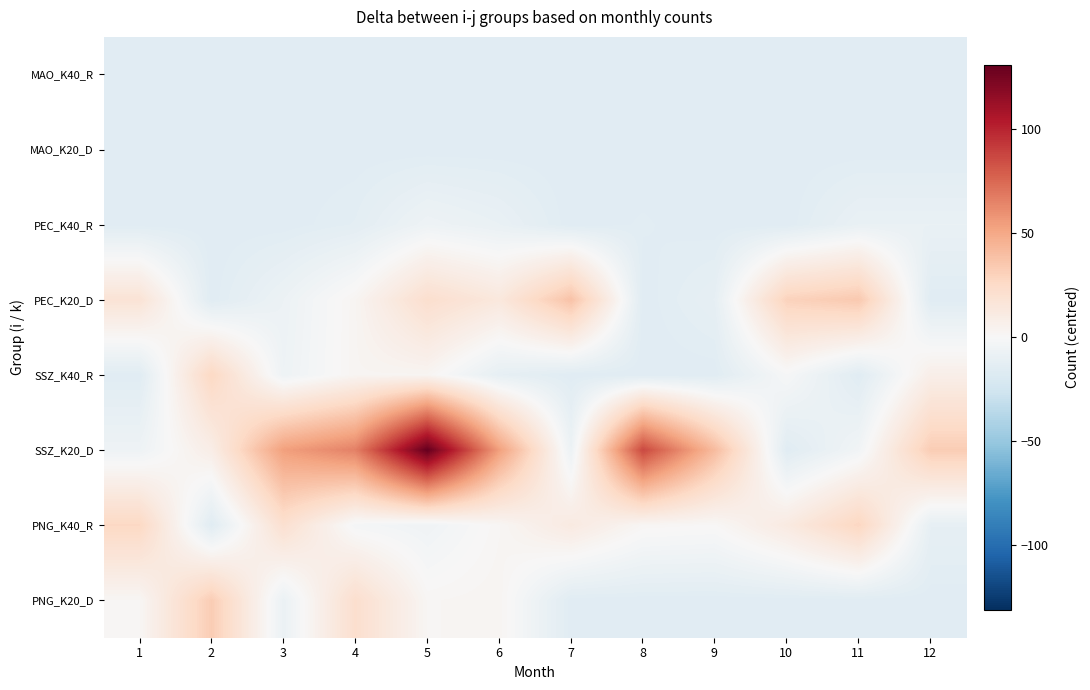

Reading right to left, transcribe all the data shown in this chart.

MAO_K40_R: 12=-15.1	11=-15.1	10=-15.1	9=-15.1	8=-15.1	7=-15.1	6=-15.1	5=-15.1	4=-15.1	3=-15.1	2=-15.1	1=-15.1
MAO_K20_D: 12=-15.1	11=-15.1	10=-15.1	9=-15.1	8=-15.1	7=-15.1	6=-15.1	5=-15.1	4=-15.1	3=-15.1	2=-15.1	1=-15.1
PEC_K40_R: 12=-9.1	11=-9.1	10=-15.1	9=-15.1	8=-14.1	7=-15.1	6=-9.1	5=-6.1	4=-13.1	3=-15.1	2=-15.1	1=-15.1
PEC_K20_D: 12=-15.1	11=34.9	10=29.9	9=-11.1	8=-15.1	7=37.9	6=13.9	5=21.9	4=2.9	3=-7.1	2=-15.1	1=17.9
SSZ_K40_R: 12=7.9	11=-15.1	10=-1.1	9=-15.1	8=-15.1	7=-15.1	6=-11.1	5=2.9	4=2.9	3=-6.1	2=26.9	1=-15.1
SSZ_K20_D: 12=32.9	11=-4.1	10=-15.1	9=40.9	8=86.9	7=-7.1	6=53.9	5=130.9	4=65.9	3=53.9	2=8.9	1=-6.1
PNG_K40_R: 12=-11.1	11=27.9	10=11.9	9=0.9	8=1.9	7=11.9	6=1.9	5=-5.1	4=-2.1	3=20.9	2=-15.1	1=26.9
PNG_K20_D: 12=-15.1	11=-15.1	10=-15.1	9=-15.1	8=-15.1	7=-15.1	6=2.9	5=1.9	4=21.9	3=-8.1	2=32.9	1=1.9